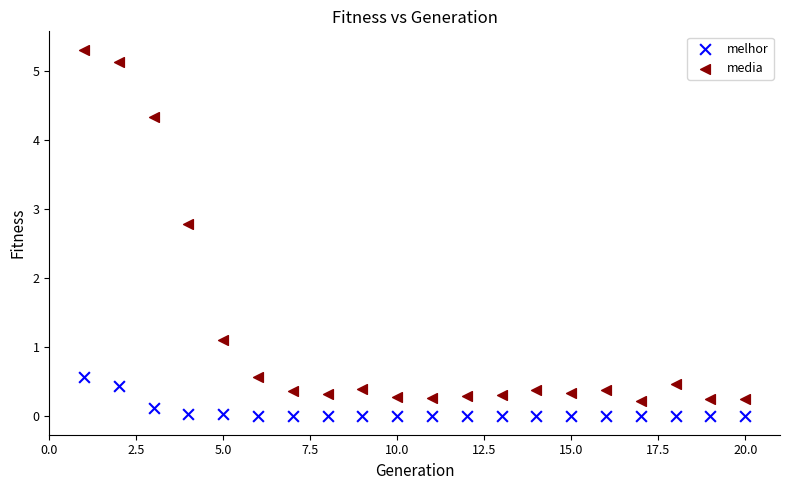

In the media series, what Y value is closest to 2?

2.8